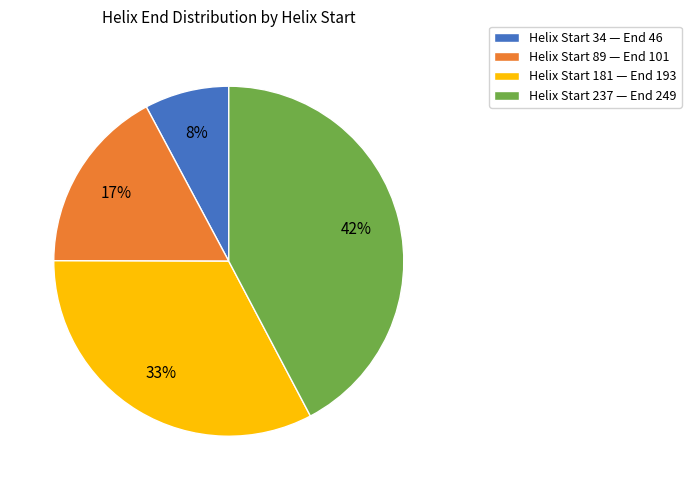

What is the largest slice in the pie chart?

Helix Start 237 — End 249